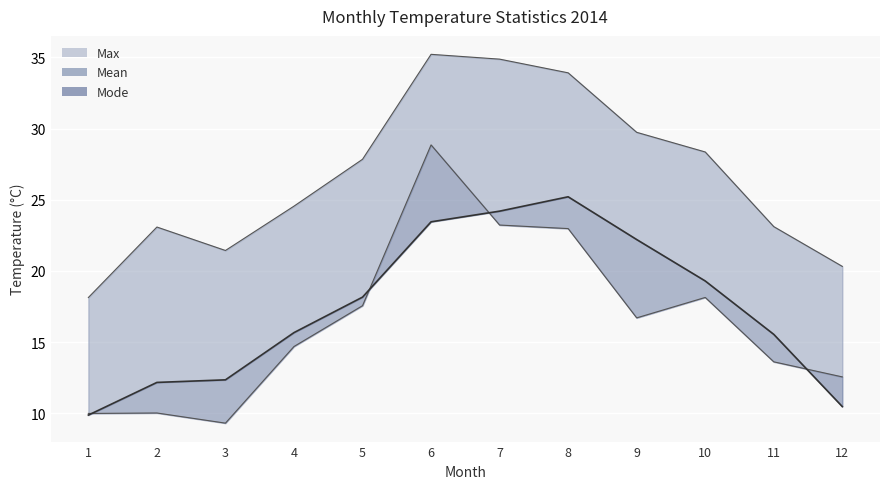

What are all the series names shown in the legend?

Mean, Max, Mode